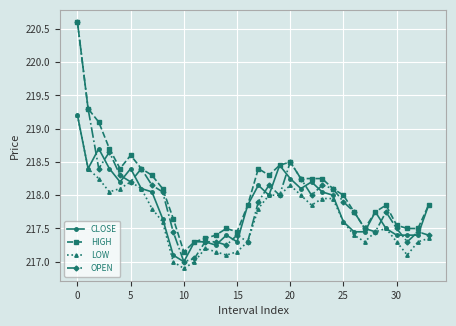

Which series has the largest total across all categories?

HIGH